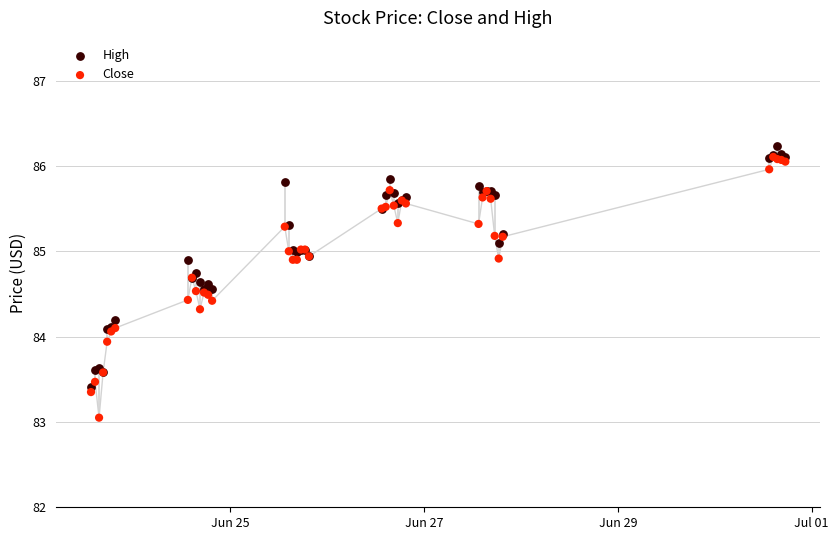

Which series has the largest Y range (max minus min)?

Close